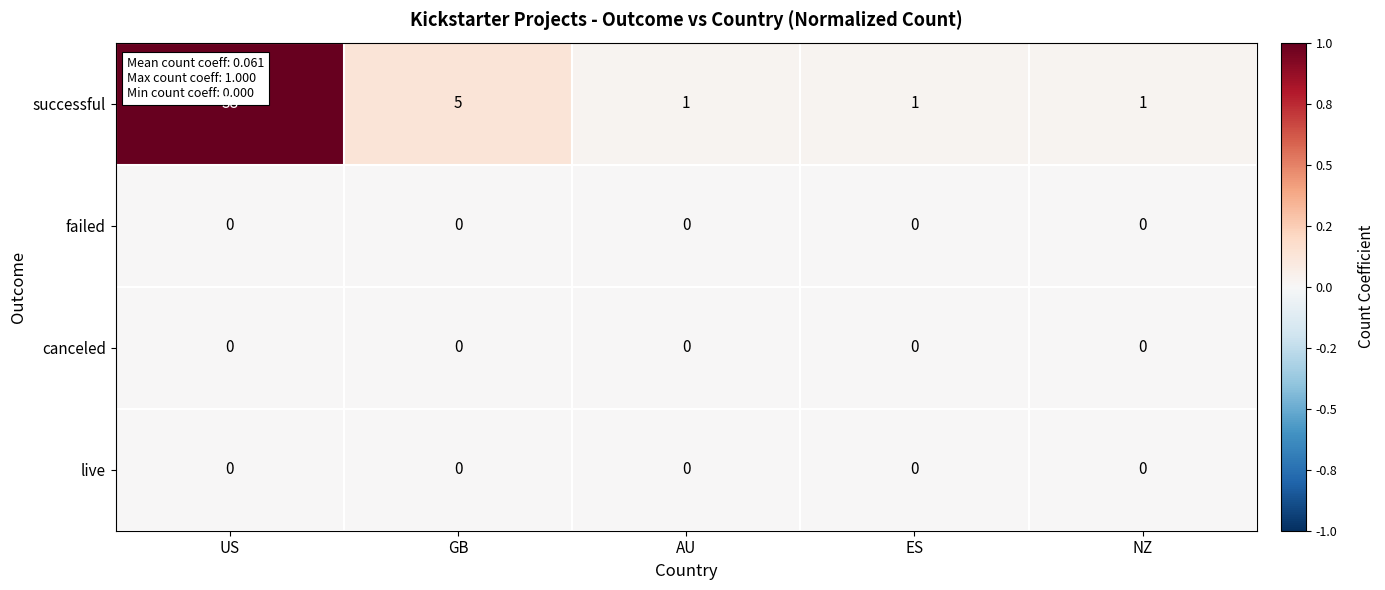

Count the number of categories in the chart.

5